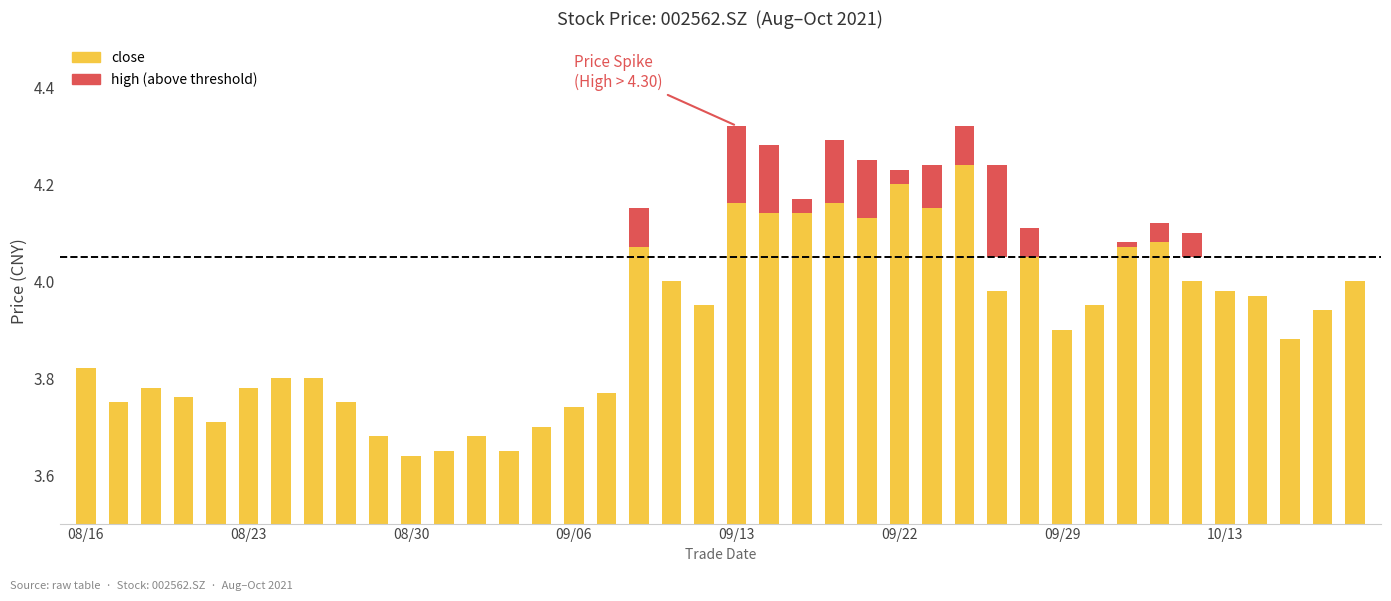

How many positive values does the high (above threshold) series have?

14